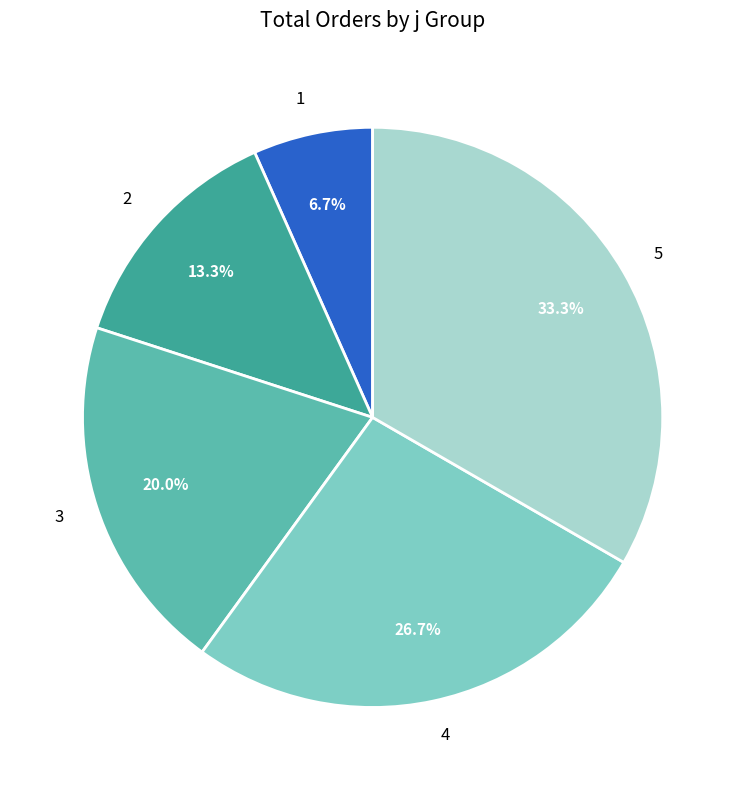

What percentage is NOT represented by 4?

73.3%